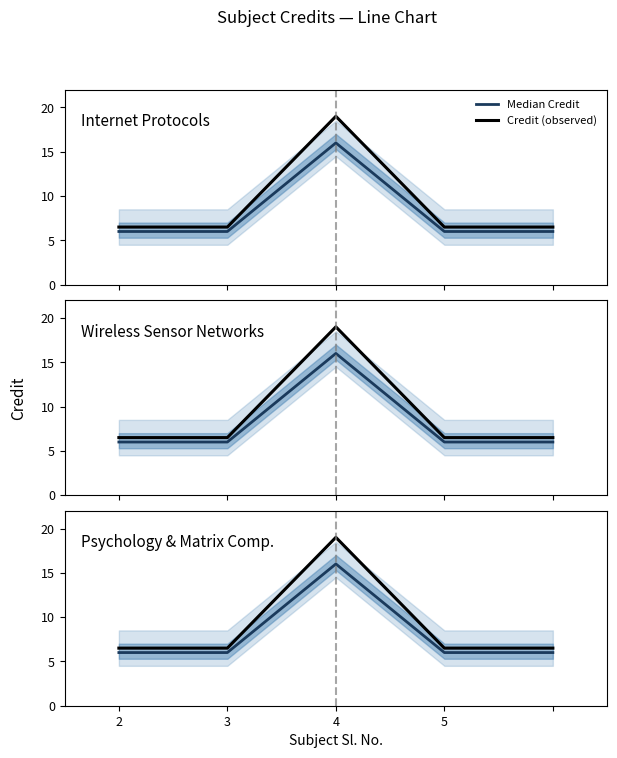

How many lines are shown in the chart?

2